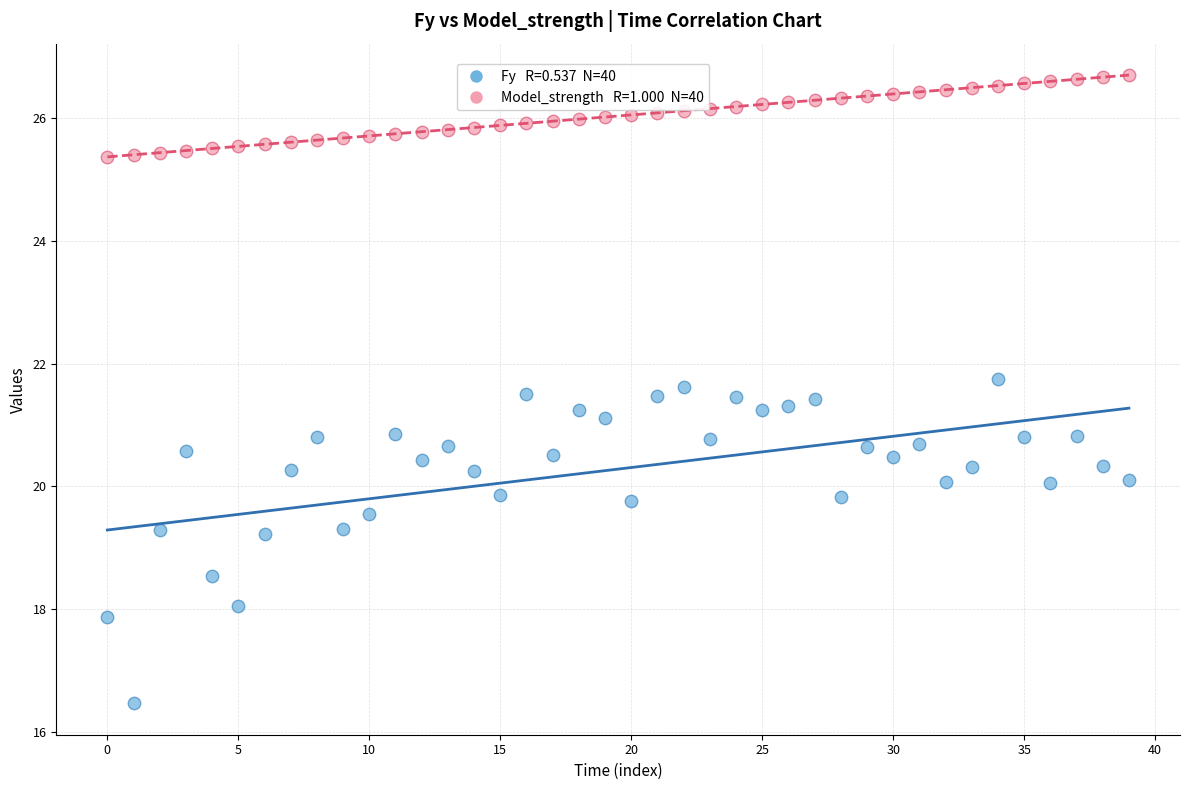

Across all data points, what is the range of Y values (max minus min)?

10.2